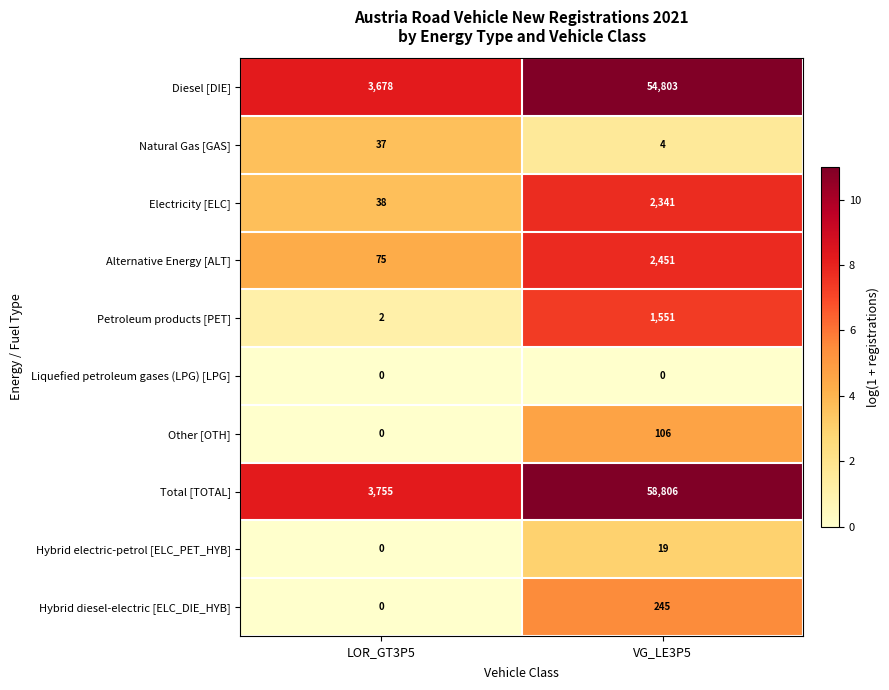

True or false: Alternative Energy [ALT] has a value of 75 at LOR_GT3P5.

True